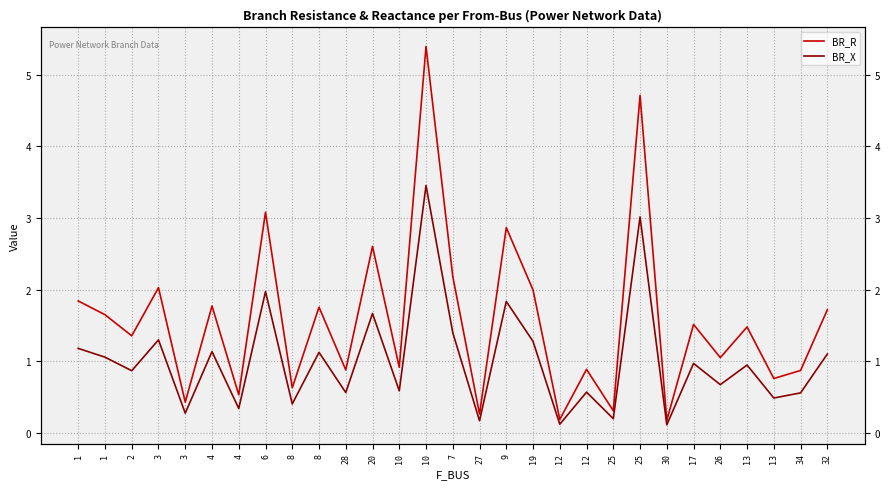

Reading left to right, transcribe all the data shown in this chart.

BR_R: 1=1.8	1=1.6	2=1.4	3=2.0	3=0.4	4=1.8	4=0.5	6=3.1	8=0.6	8=1.8	28=0.9	20=2.6	10=0.9	10=5.4	7=2.2	27=0.3	9=2.9	19=2.0	12=0.2	12=0.9	25=0.3	25=4.7	30=0.2	17=1.5	26=1.0	13=1.5	13=0.8	34=0.9	32=1.7
BR_X: 1=1.2	1=1.1	2=0.9	3=1.3	3=0.3	4=1.1	4=0.3	6=2.0	8=0.4	8=1.1	28=0.6	20=1.7	10=0.6	10=3.5	7=1.4	27=0.2	9=1.8	19=1.3	12=0.1	12=0.6	25=0.2	25=3.0	30=0.1	17=1.0	26=0.7	13=0.9	13=0.5	34=0.6	32=1.1